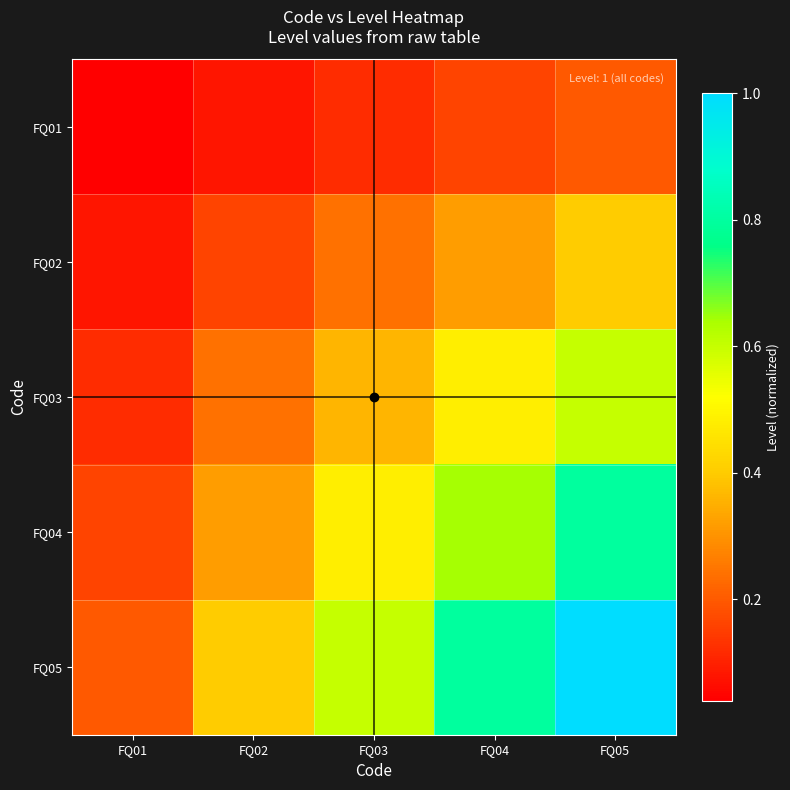

How many categories are shown in the chart?

5